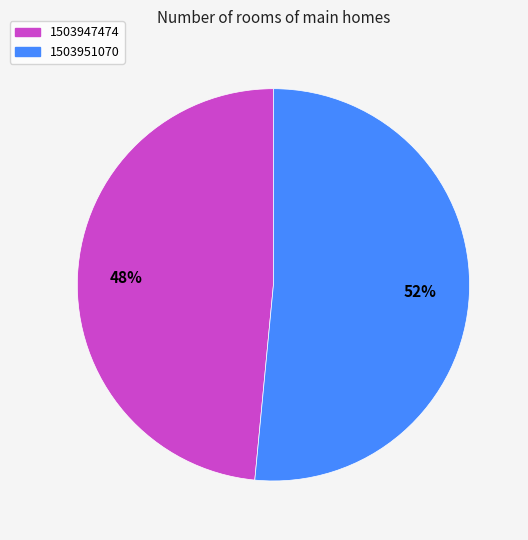

Is there any slice that represents more than half of the pie?

Yes